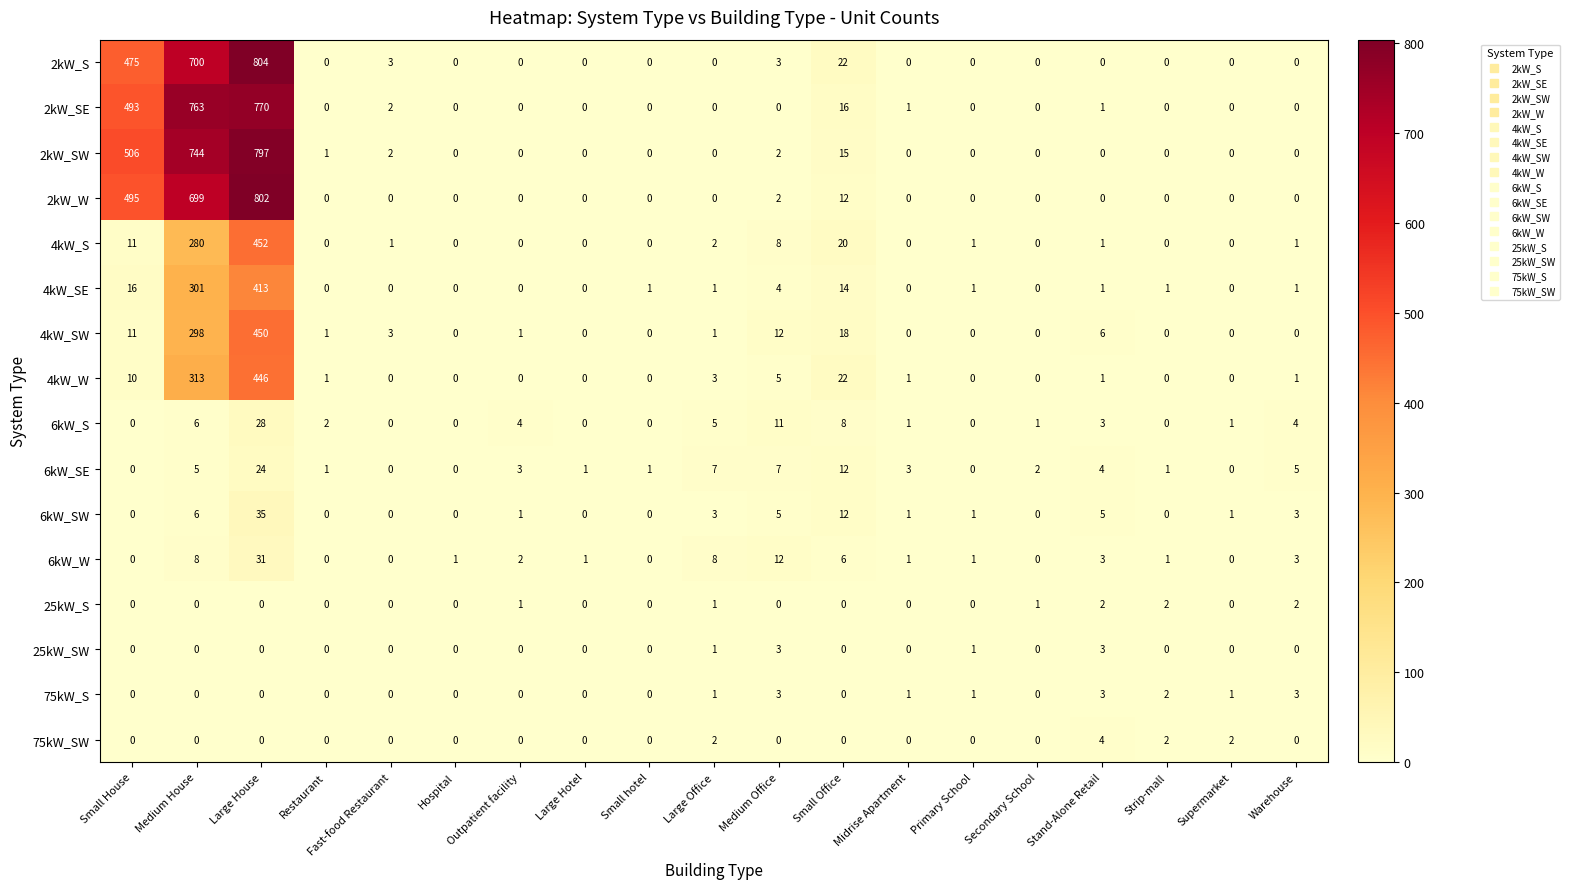

Which category has the highest value in the 75kW_SW series?

Stand-Alone Retail